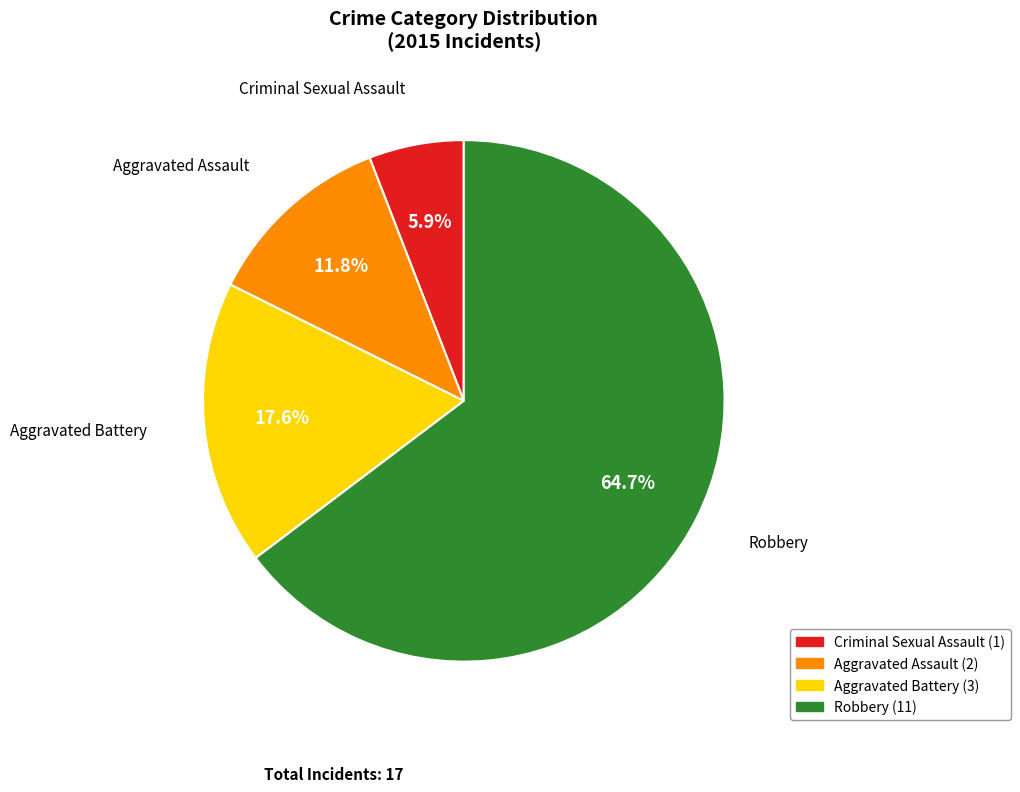

Which slice is the smallest?

Criminal Sexual Assault